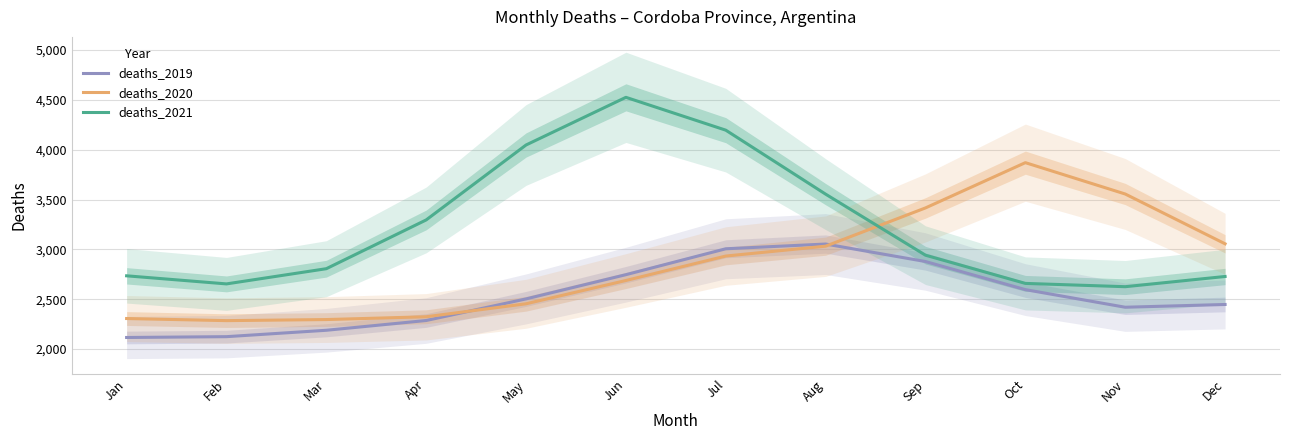

Which series has the widest spread of values?

deaths_2021